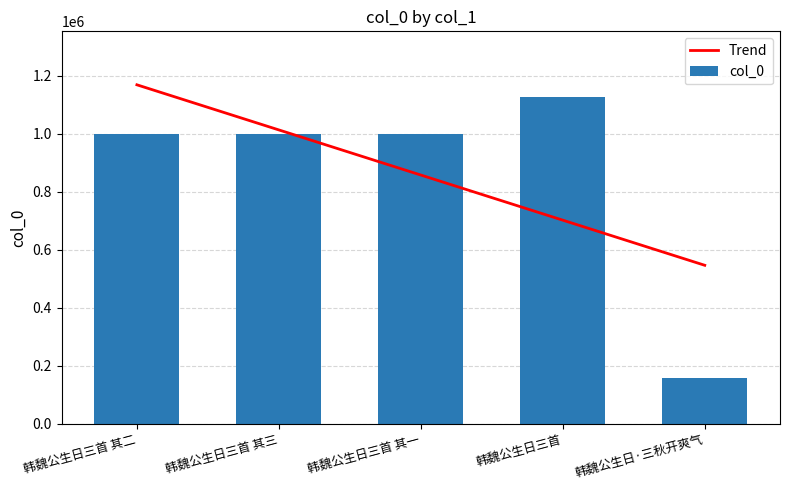

Which category has the lowest value across all series?

韩魏公生日·三秋开爽气